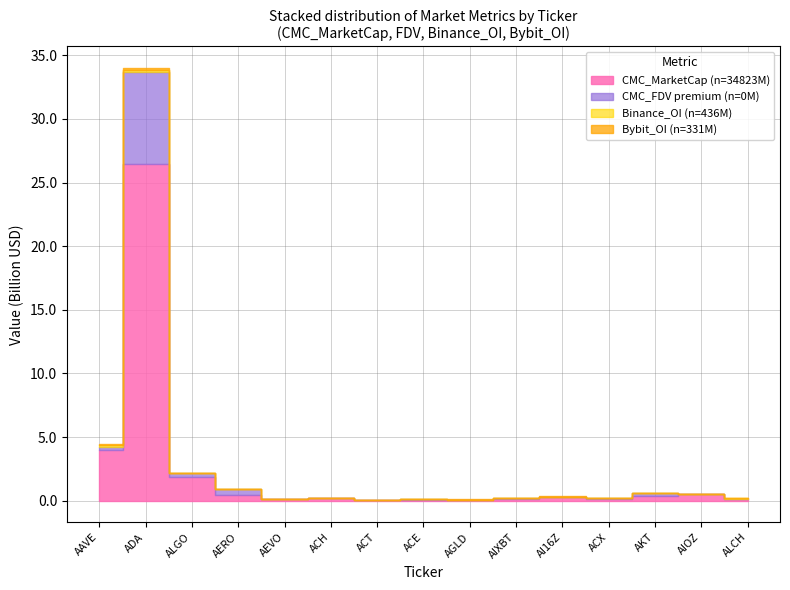

What is the value of the CMC_FDV point at the 1st from the left?

4245013035.8